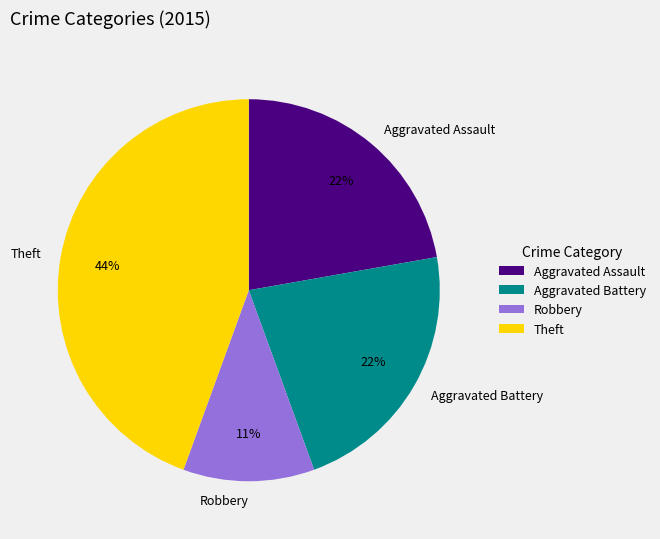

What percentage is the Theft slice, to the nearest percent?

44%